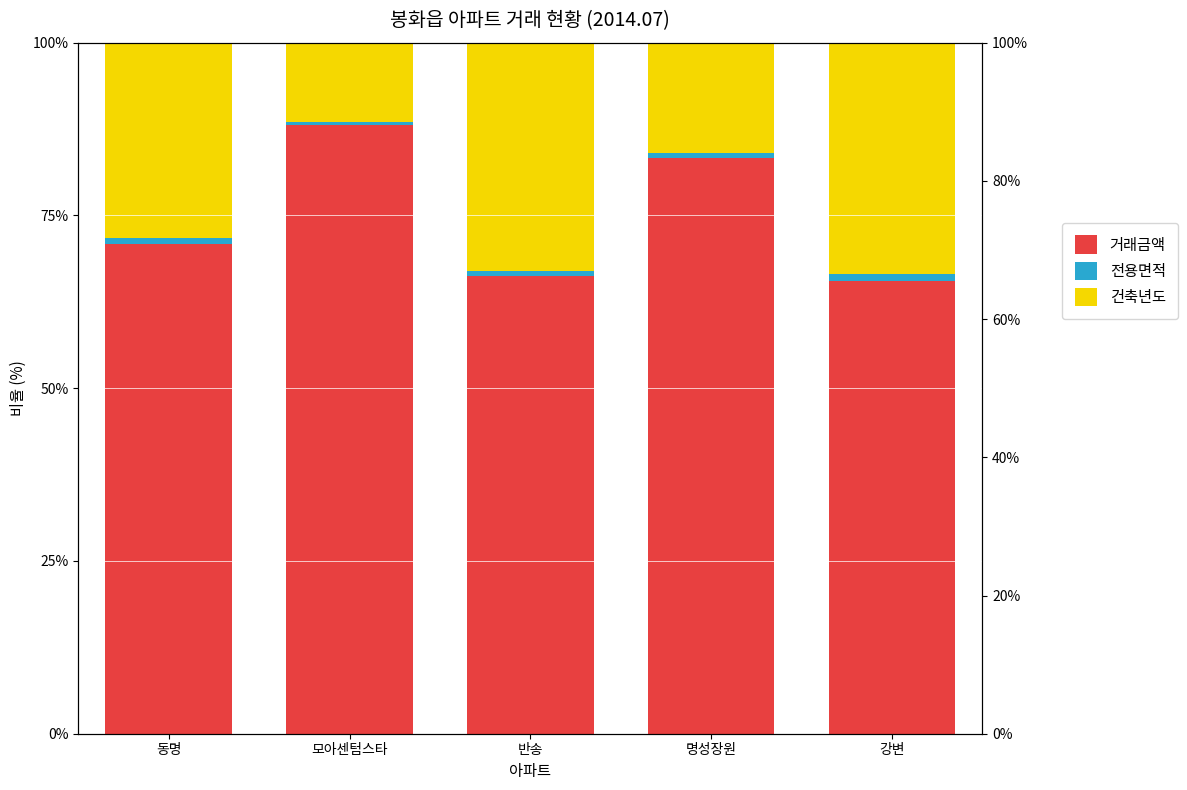

How many data points does each series have?

5